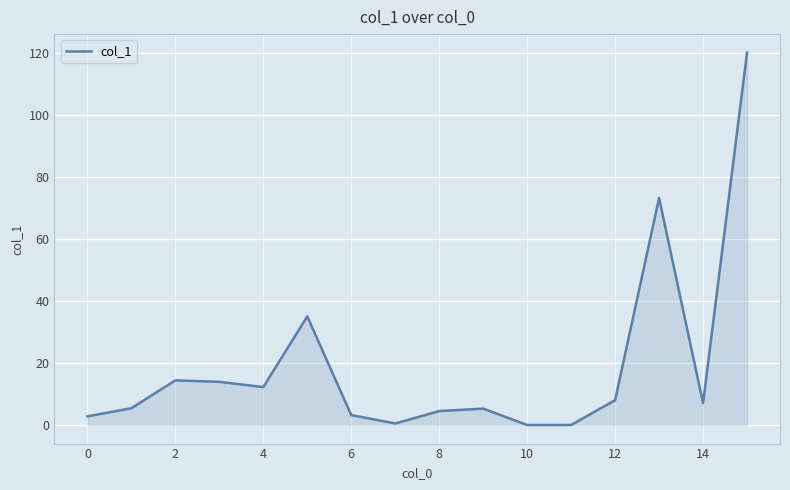

What is the average value?

19.1